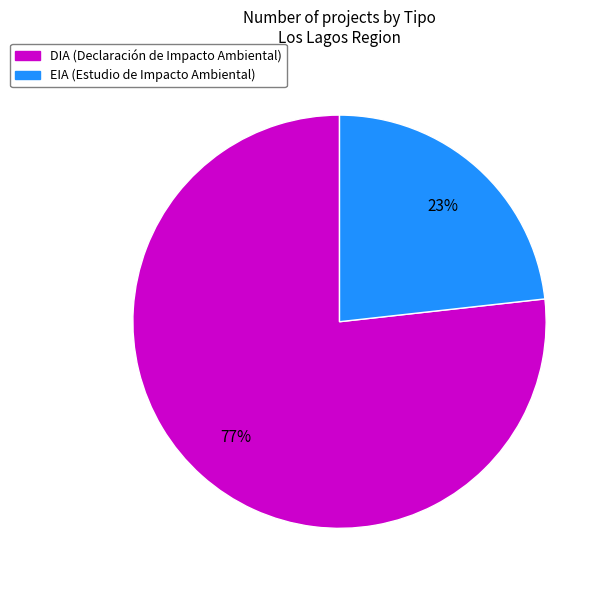

Which category has the biggest portion of the pie?

DIA